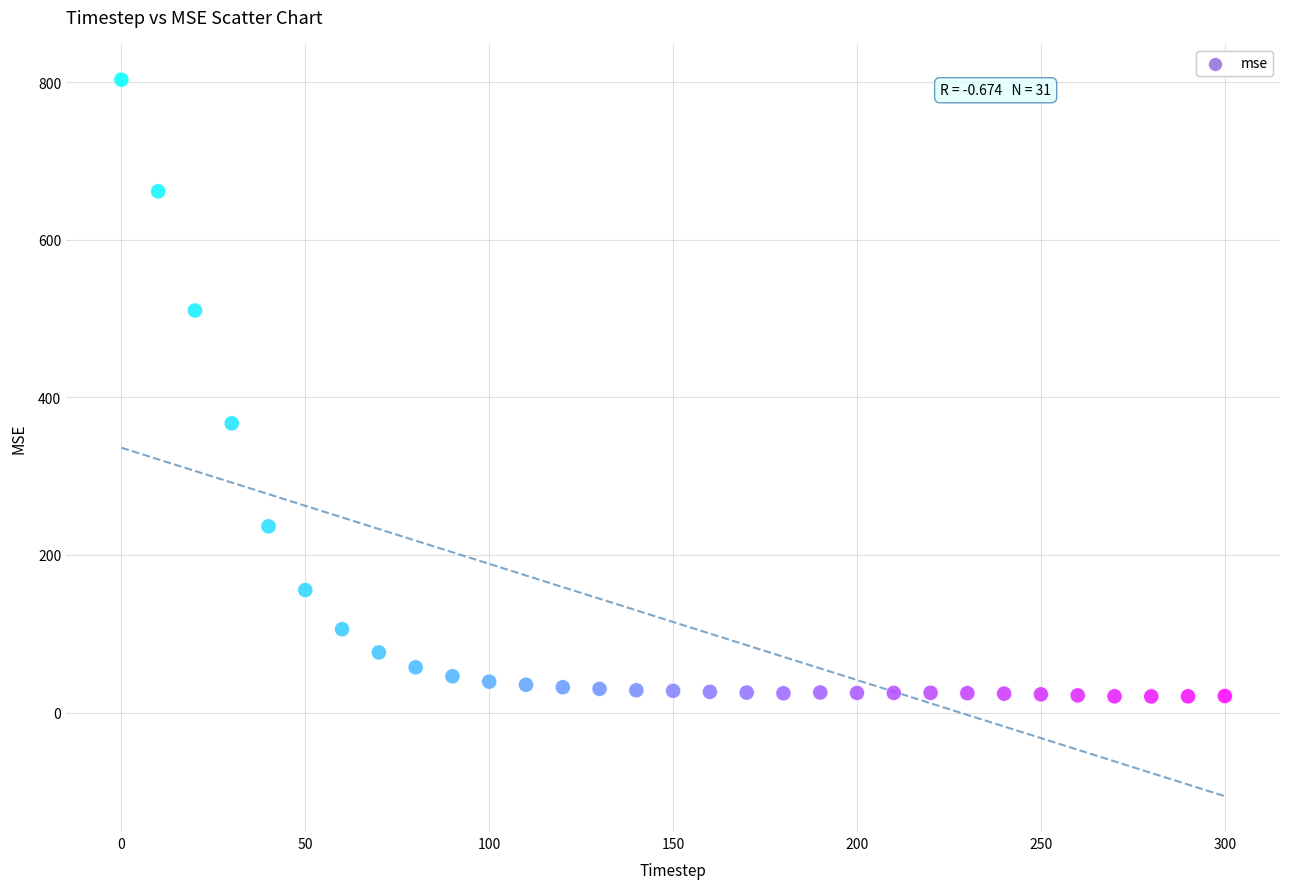

What Y value in the scatter plot is closest to 411?

367.0